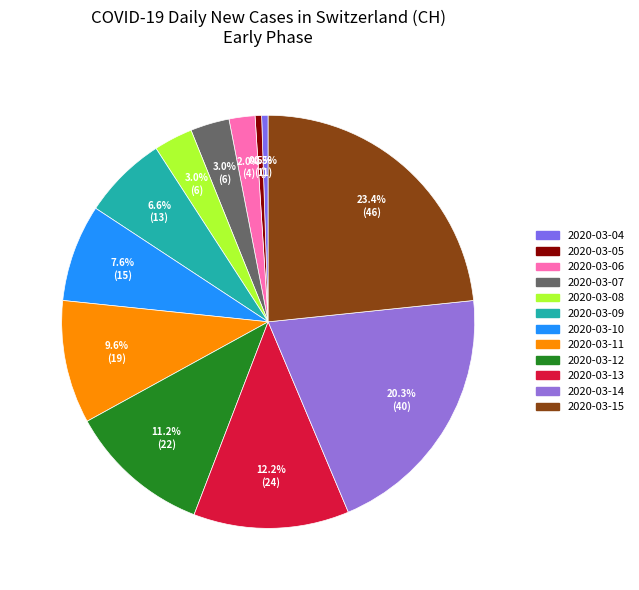

Is there a majority slice in this chart?

No